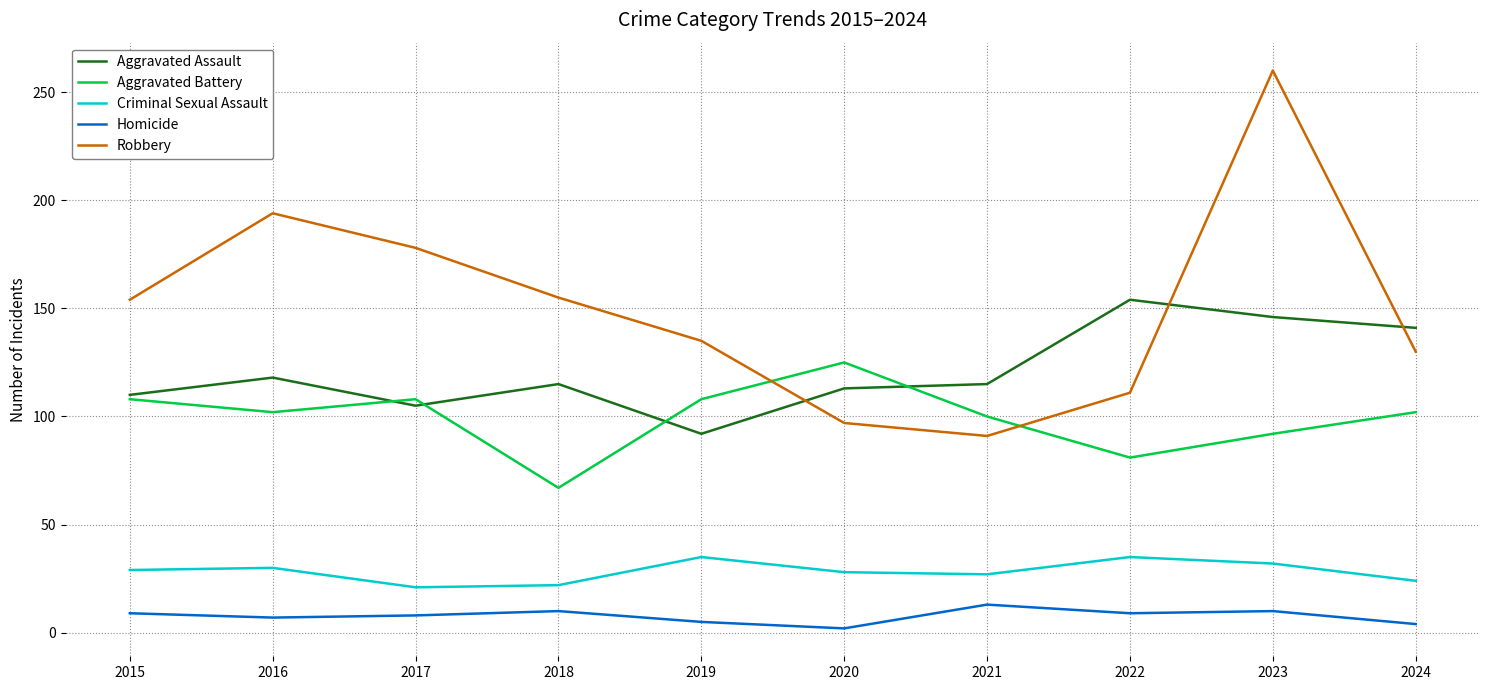

At which category does the chart reach its peak across all series?

2023